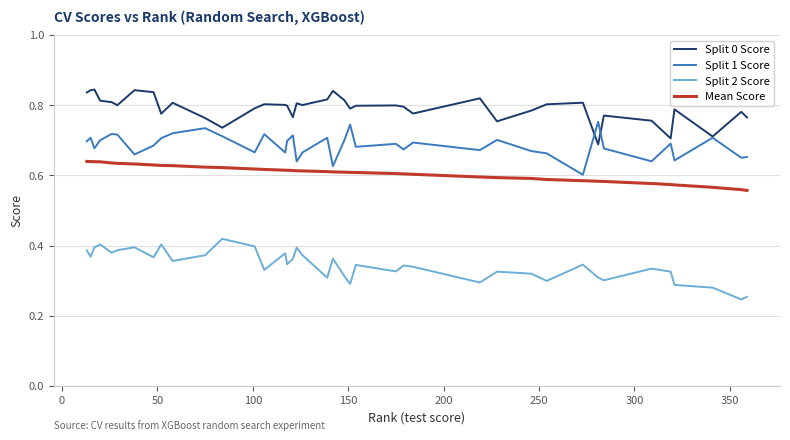

True or false: Split 0 Score and Split 2 Score intersect in this chart.

False